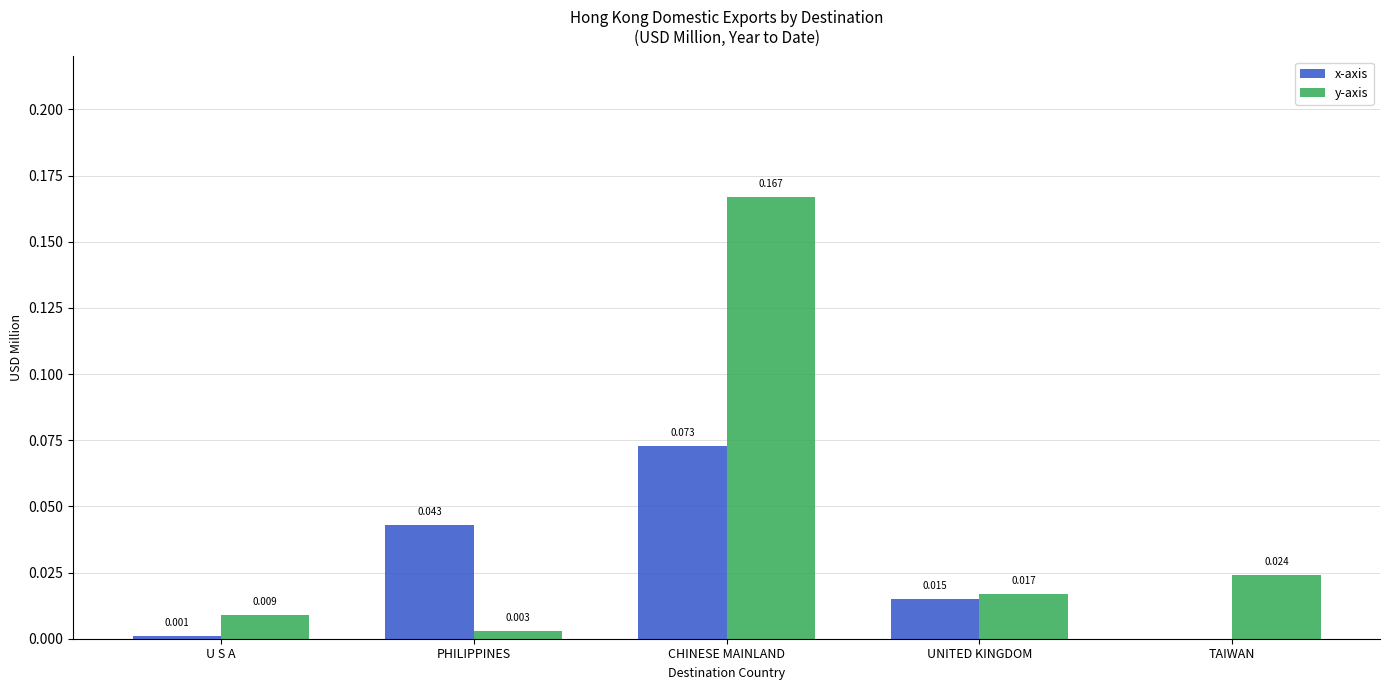

Which label corresponds to the largest value in the chart?

CHINESE MAINLAND